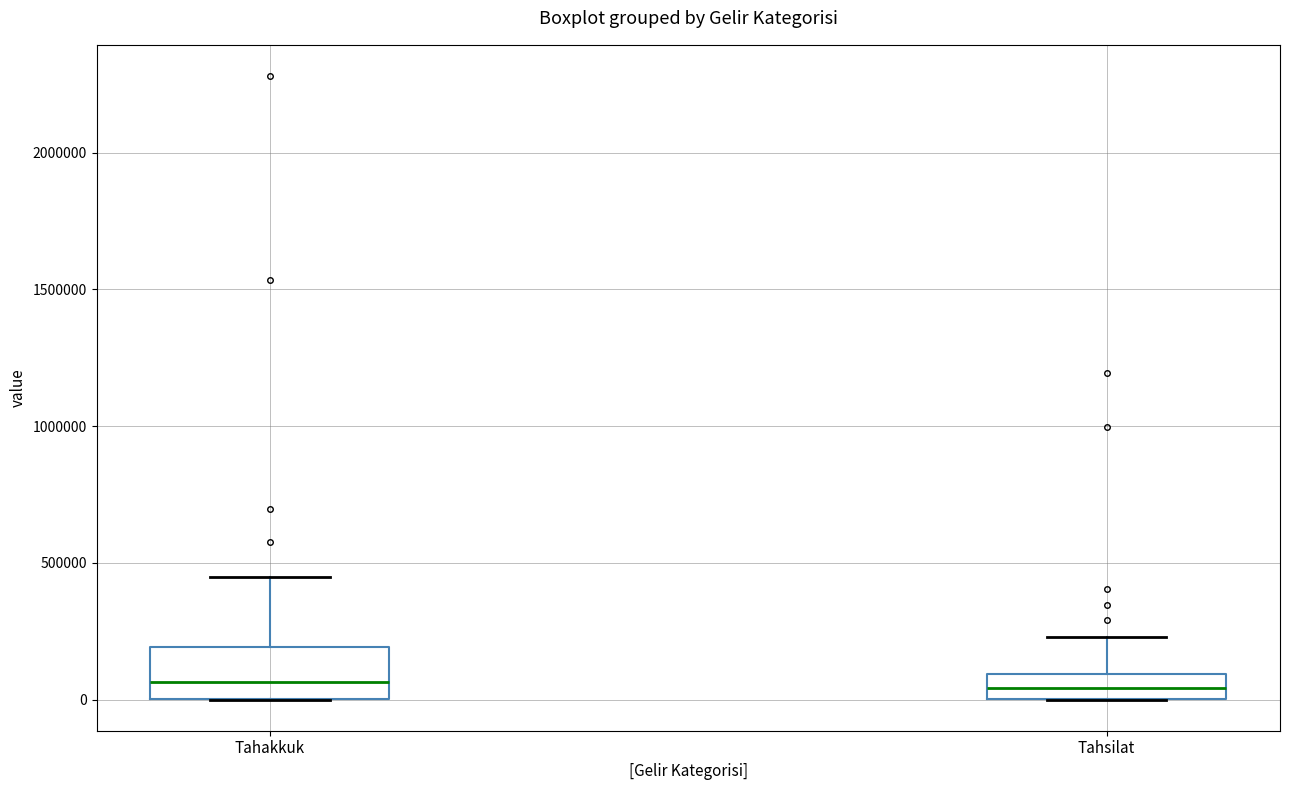

Comparing the boxes themselves (not the whiskers), which one is the tallest?

Tahakkuk